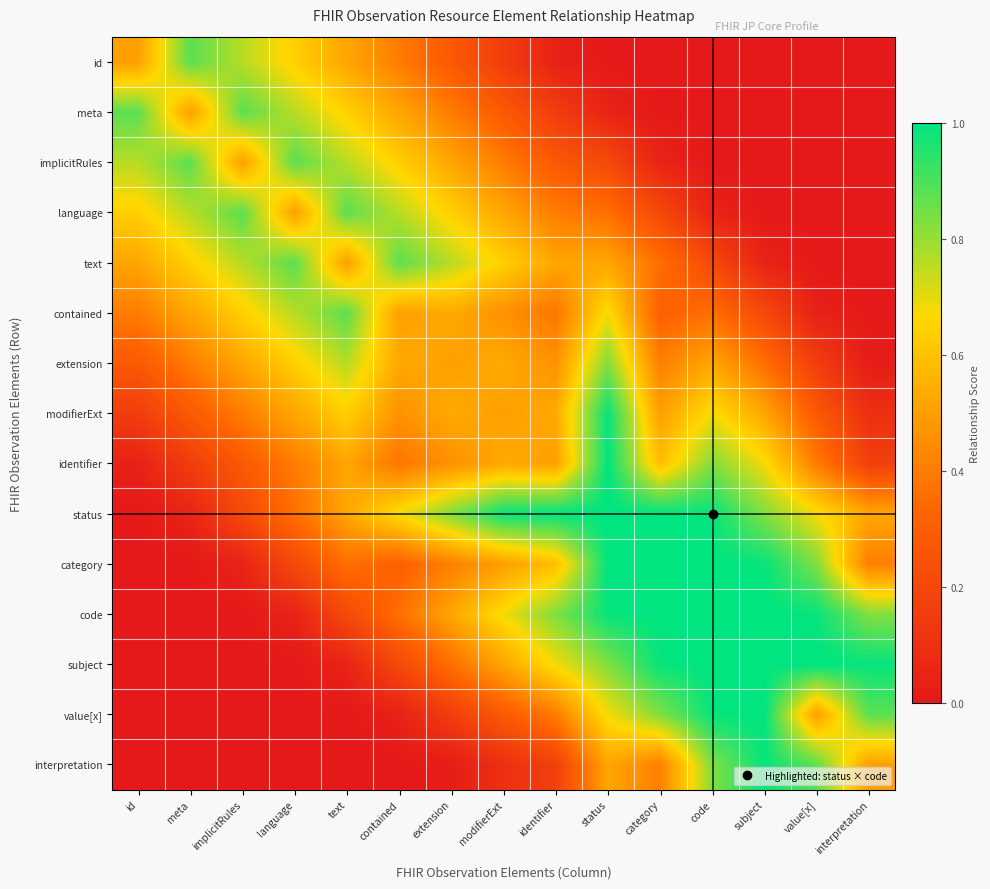

Reading left to right, extract all data points from this chart.

id: id=0.5	meta=0.9	implicitRules=0.8	language=0.6	text=0.5	contained=0.4	extension=0.3	modifierExt=0.2	identifier=0.0	status=0.0	category=0.0	code=0.0	subject=0.0	value[x]=0.0	interpretation=0.0
meta: id=0.9	meta=0.5	implicitRules=0.9	language=0.8	text=0.6	contained=0.5	extension=0.4	modifierExt=0.3	identifier=0.2	status=0.1	category=0.0	code=0.0	subject=0.0	value[x]=0.0	interpretation=0.0
implicitRules: id=0.8	meta=0.9	implicitRules=0.5	language=0.9	text=0.8	contained=0.6	extension=0.5	modifierExt=0.4	identifier=0.3	status=0.2	category=0.1	code=0.0	subject=0.0	value[x]=0.0	interpretation=0.0
language: id=0.6	meta=0.8	implicitRules=0.9	language=0.5	text=0.9	contained=0.8	extension=0.6	modifierExt=0.5	identifier=0.4	status=0.4	category=0.2	code=0.1	subject=0.0	value[x]=0.0	interpretation=0.0
text: id=0.5	meta=0.6	implicitRules=0.8	language=0.9	text=0.5	contained=0.9	extension=0.8	modifierExt=0.6	identifier=0.5	status=0.5	category=0.4	code=0.2	subject=0.1	value[x]=0.0	interpretation=0.0
contained: id=0.4	meta=0.5	implicitRules=0.6	language=0.8	text=0.9	contained=0.5	extension=0.5	modifierExt=0.5	identifier=0.4	status=0.7	category=0.3	code=0.4	subject=0.2	value[x]=0.0	interpretation=0.0
extension: id=0.3	meta=0.4	implicitRules=0.5	language=0.6	text=0.8	contained=0.5	extension=0.5	modifierExt=0.5	identifier=0.5	status=0.8	category=0.4	code=0.5	subject=0.4	value[x]=0.2	interpretation=0.0
modifierExt: id=0.2	meta=0.3	implicitRules=0.4	language=0.5	text=0.6	contained=0.5	extension=0.5	modifierExt=0.5	identifier=0.5	status=1.0	category=0.5	code=0.7	subject=0.5	value[x]=0.3	interpretation=0.1
identifier: id=0.0	meta=0.2	implicitRules=0.3	language=0.4	text=0.5	contained=0.4	extension=0.5	modifierExt=0.5	identifier=0.5	status=1.0	category=0.6	code=0.8	subject=0.7	value[x]=0.4	interpretation=0.2
status: id=0.0	meta=0.1	implicitRules=0.2	language=0.4	text=0.5	contained=0.7	extension=0.8	modifierExt=1.0	identifier=1.0	status=1.0	category=1.0	code=1.0	subject=0.8	value[x]=0.7	interpretation=0.5
category: id=0.0	meta=0.0	implicitRules=0.1	language=0.2	text=0.4	contained=0.3	extension=0.4	modifierExt=0.5	identifier=0.6	status=1.0	category=1.0	code=1.0	subject=1.0	value[x]=0.8	interpretation=0.4
code: id=0.0	meta=0.0	implicitRules=0.0	language=0.1	text=0.2	contained=0.4	extension=0.5	modifierExt=0.7	identifier=0.8	status=1.0	category=1.0	code=1.0	subject=1.0	value[x]=1.0	interpretation=0.8
subject: id=0.0	meta=0.0	implicitRules=0.0	language=0.0	text=0.1	contained=0.2	extension=0.4	modifierExt=0.5	identifier=0.7	status=0.8	category=1.0	code=1.0	subject=1.0	value[x]=1.0	interpretation=1.0
value[x]: id=0.0	meta=0.0	implicitRules=0.0	language=0.0	text=0.0	contained=0.0	extension=0.2	modifierExt=0.3	identifier=0.4	status=0.7	category=0.8	code=1.0	subject=1.0	value[x]=0.5	interpretation=0.9
interpretation: id=0.0	meta=0.0	implicitRules=0.0	language=0.0	text=0.0	contained=0.0	extension=0.0	modifierExt=0.1	identifier=0.2	status=0.5	category=0.4	code=0.8	subject=1.0	value[x]=0.9	interpretation=0.5